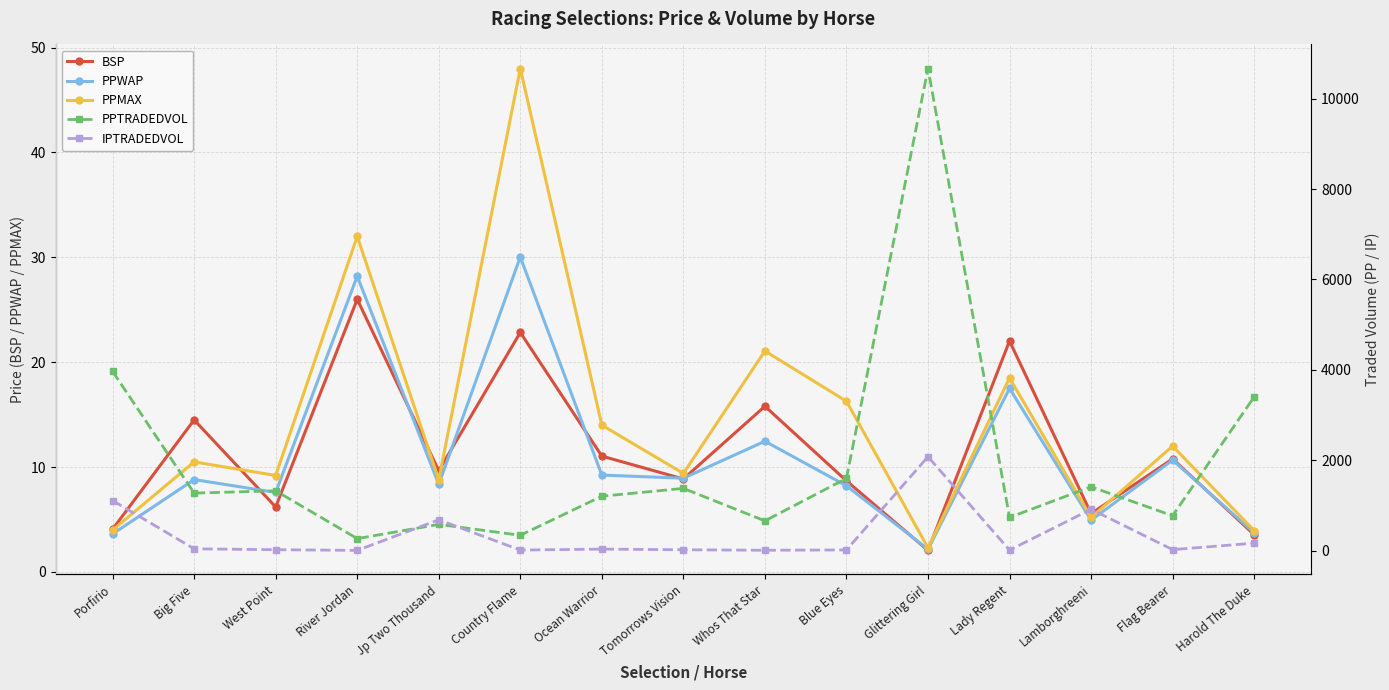

True or false: PPWAP and PPMAX cross at least once.

False